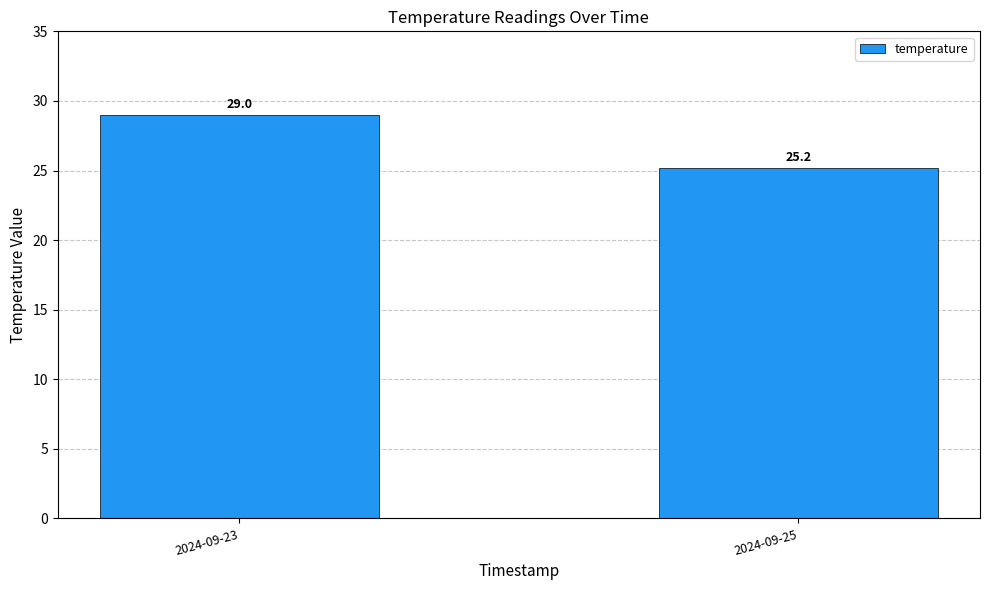

What is the difference between the values at 2024-09-23 and 2024-09-25?

3.8